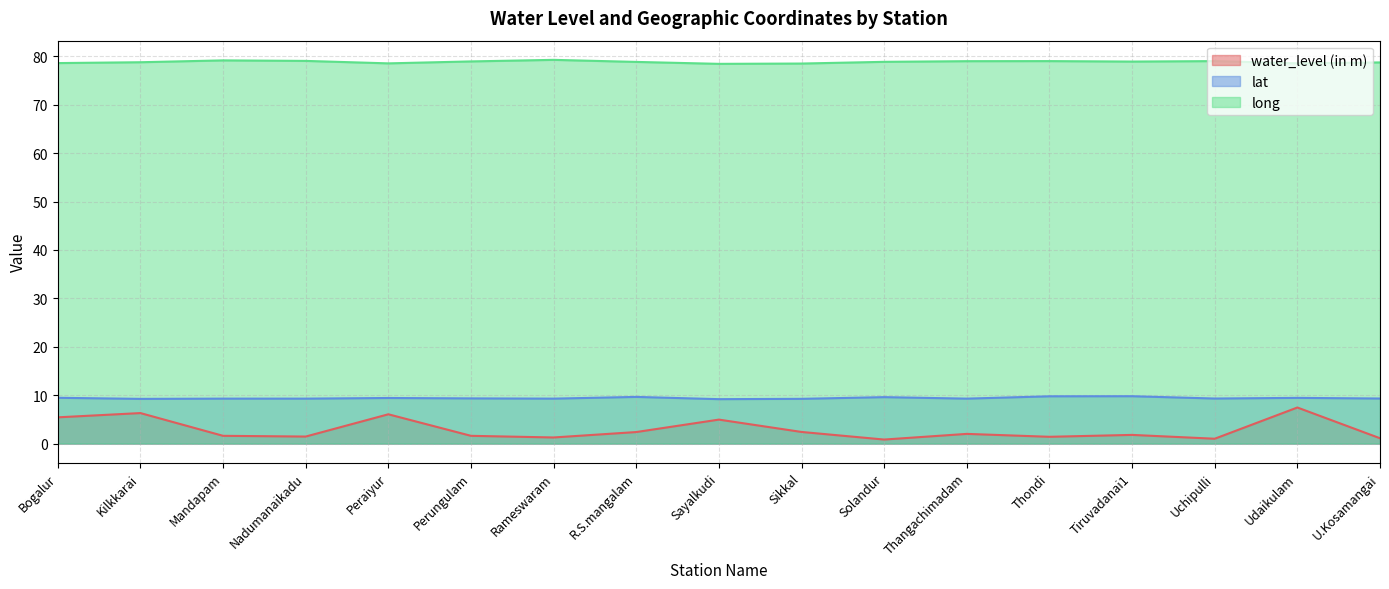

The value of water_level (in m) at Kilkkarai is 6.3. True or false?

True